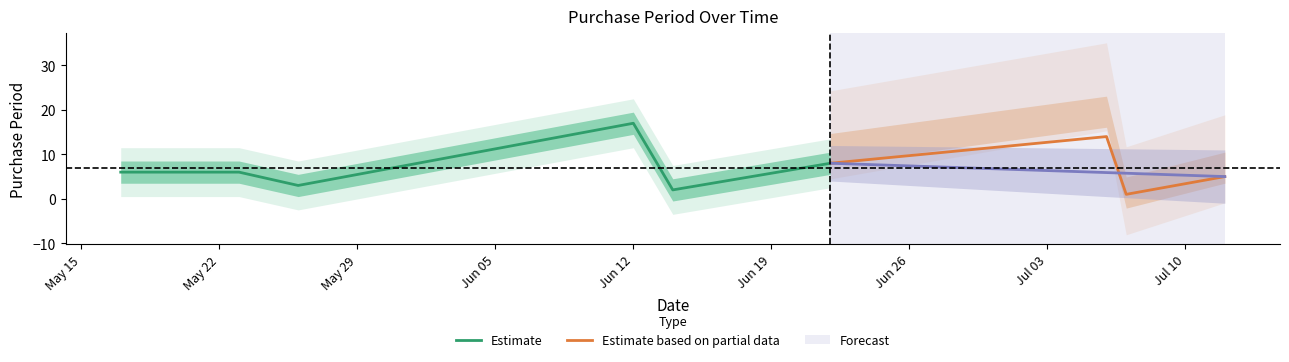

Reading left to right, transcribe all the data shown in this chart.

2017-05-17=6	2017-05-23=6	2017-05-26=3	2017-06-12=17	2017-06-14=2	2017-06-22=8	2017-07-06=14	2017-07-07=1	2017-07-12=5